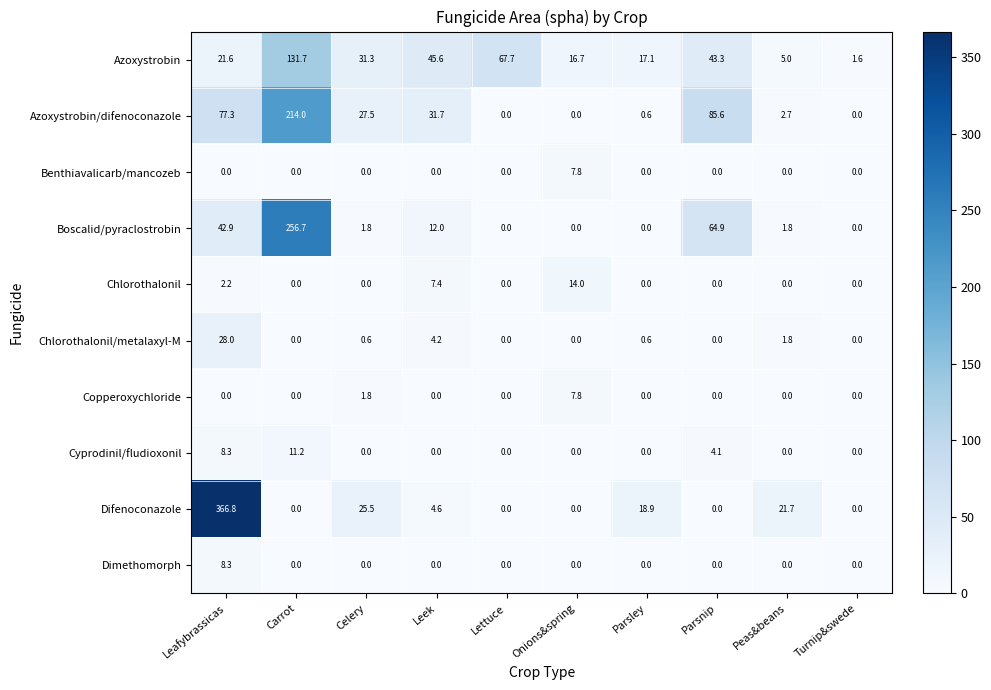

What is the spread (max minus min) of values at Parsley?

18.9